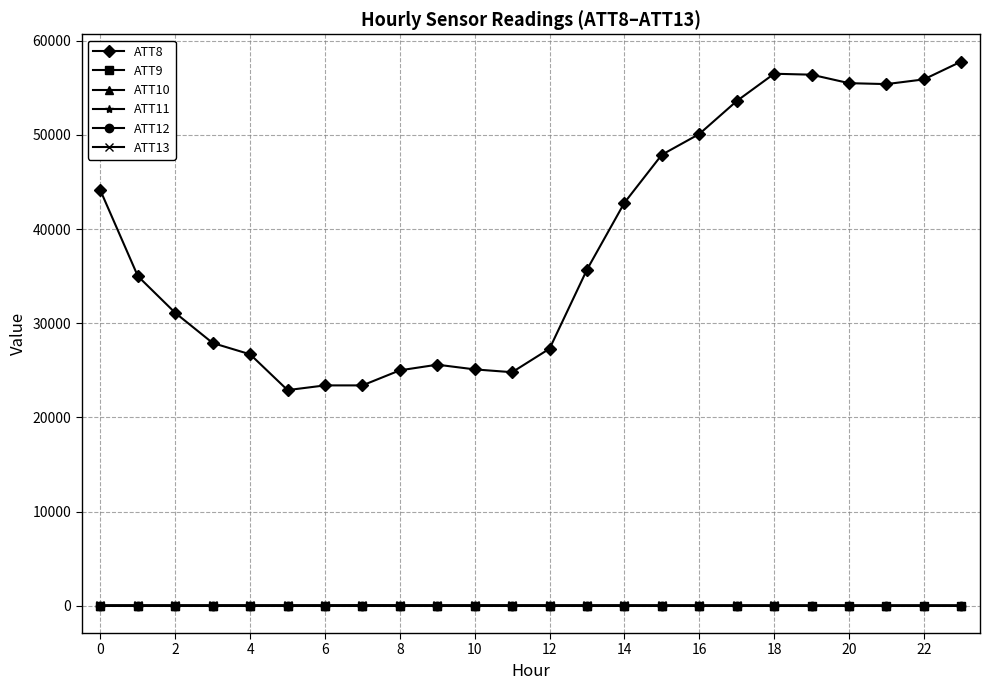

How many values in the ATT9 series exceed -10?

2